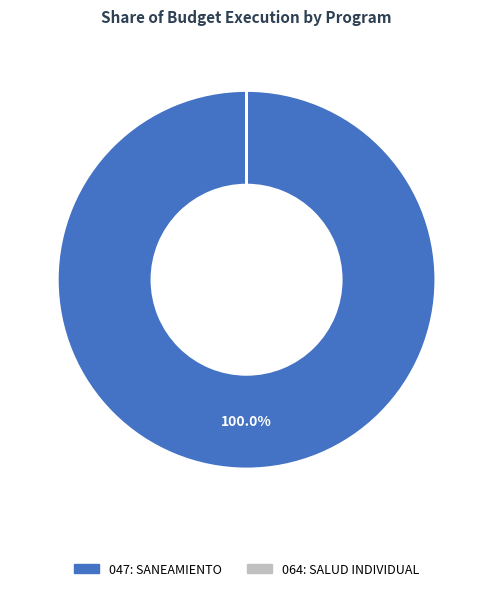

Which slice is the largest?

047: SANEAMIENTO